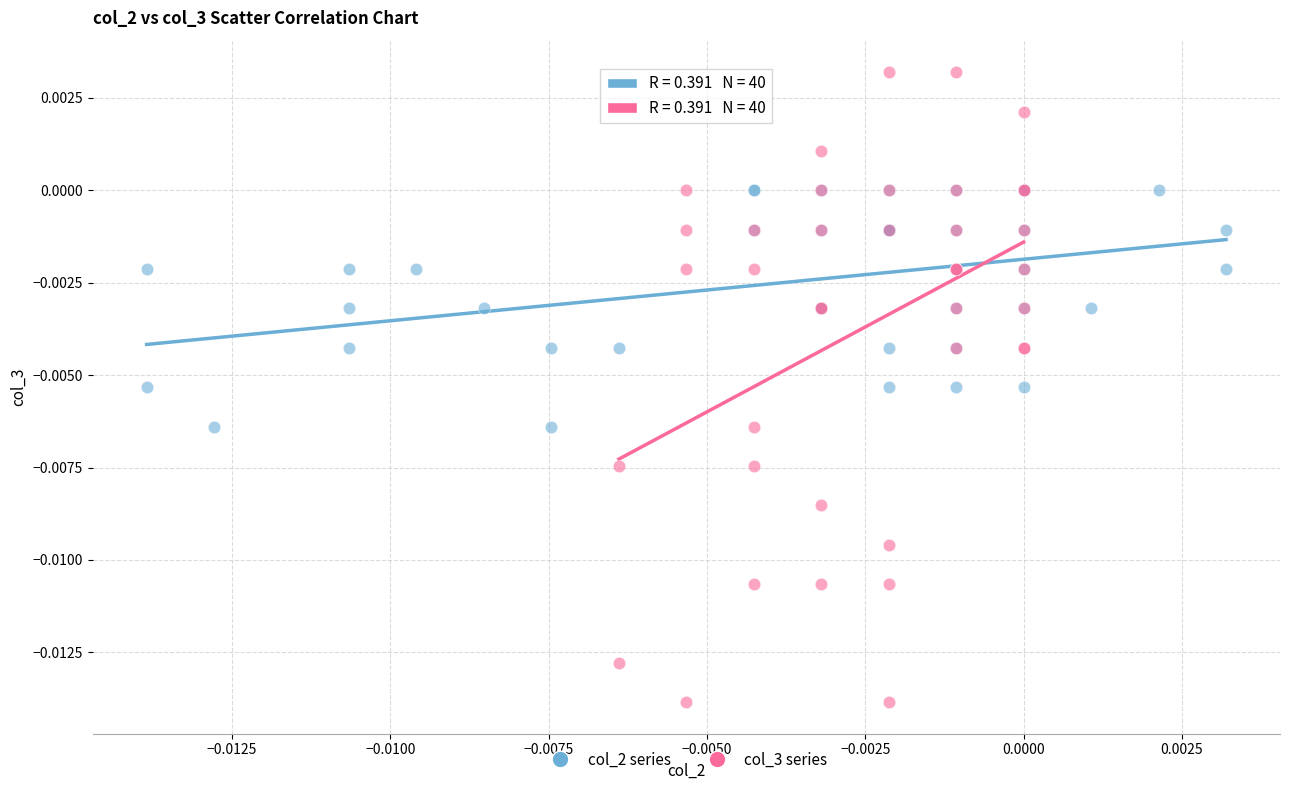

What are all the series names shown in the legend?

col_2 series, col_3 series